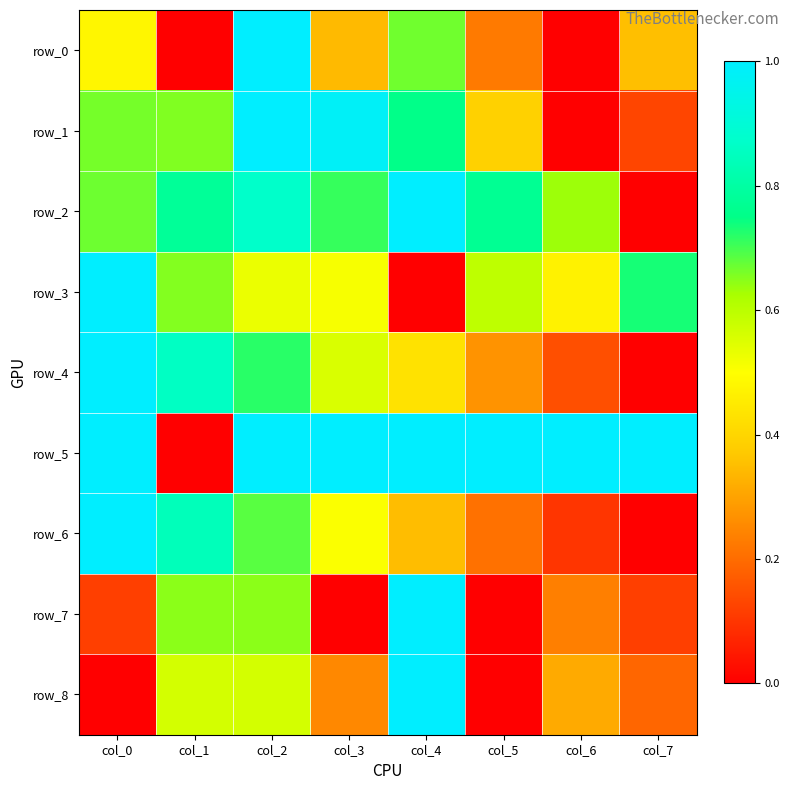

Rank the series at col_5 from highest to lowest value.

row_5, row_2, row_3, row_1, row_4, row_0, row_6, row_7, row_8